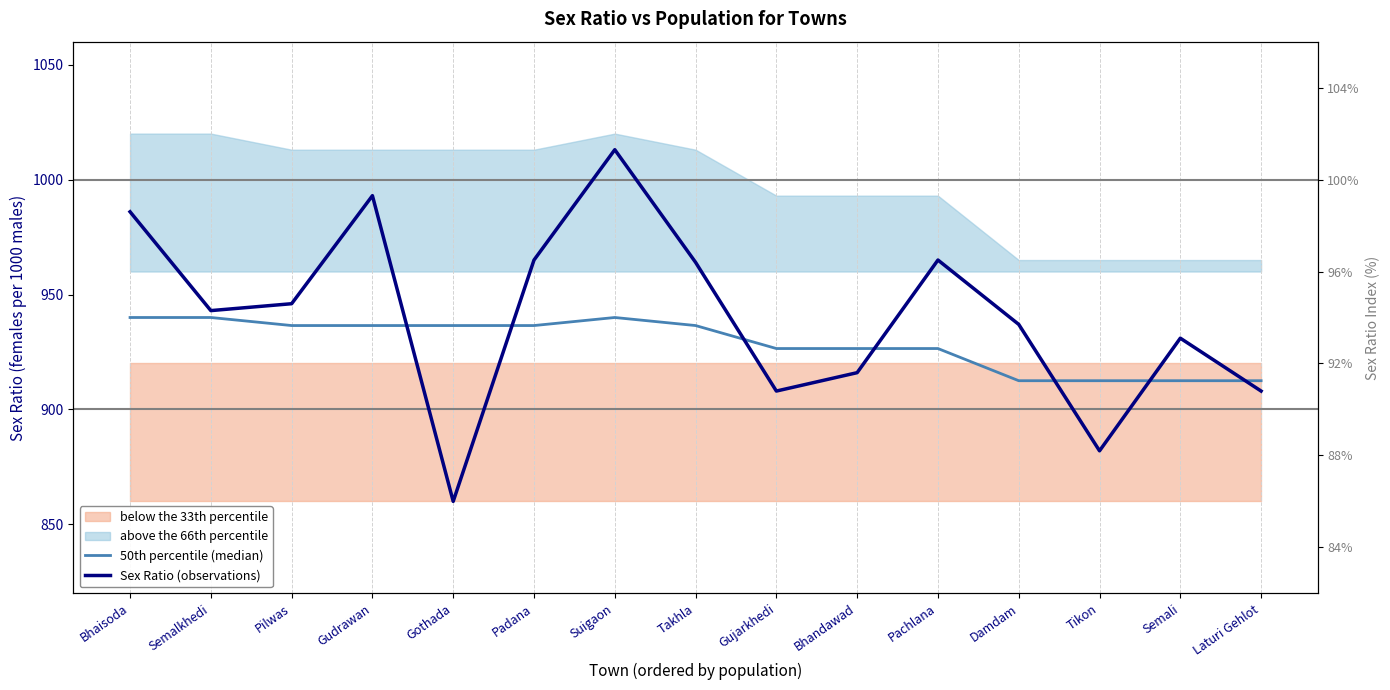

Reading left to right, extract all data points from this chart.

50th percentile (median): Bhaisoda=940.0	Semalkhedi=940.0	Pilwas=936.5	Gudrawan=936.5	Gothada=936.5	Padana=936.5	Suigaon=940.0	Takhla=936.5	Gujarkhedi=926.5	Bhandawad=926.5	Pachlana=926.5	Damdam=912.5	Tikon=912.5	Semali=912.5	Laturi Gehlot=912.5
Sex Ratio (observations): Bhaisoda=986.0	Semalkhedi=943.0	Pilwas=946.0	Gudrawan=993.0	Gothada=860.0	Padana=965.0	Suigaon=1013.0	Takhla=964.0	Gujarkhedi=908.0	Bhandawad=916.0	Pachlana=965.0	Damdam=937.0	Tikon=882.0	Semali=931.0	Laturi Gehlot=908.0